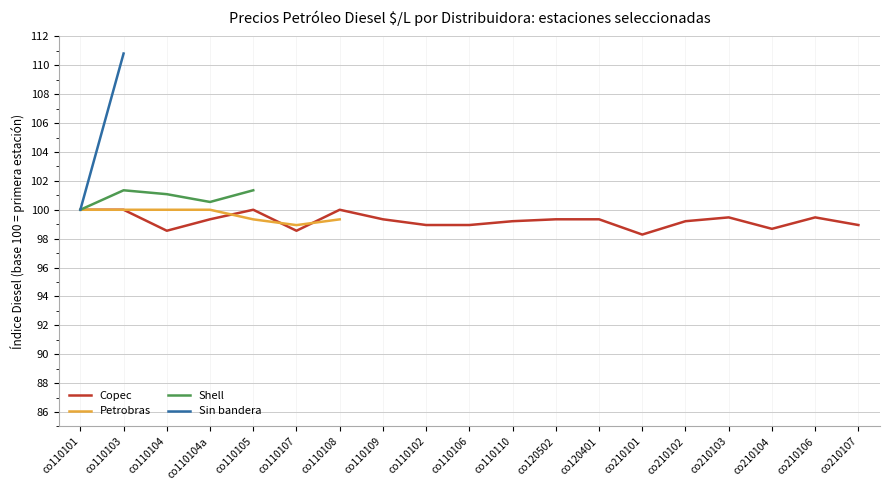

List the labels in order of Copec value, smallest first.

co210101, co110104, co110107, co210104, co110102, co110106, co210107, co110110, co210102, co110104a, co110109, co120502, co120401, co210103, co210106, co110101, co110103, co110105, co110108